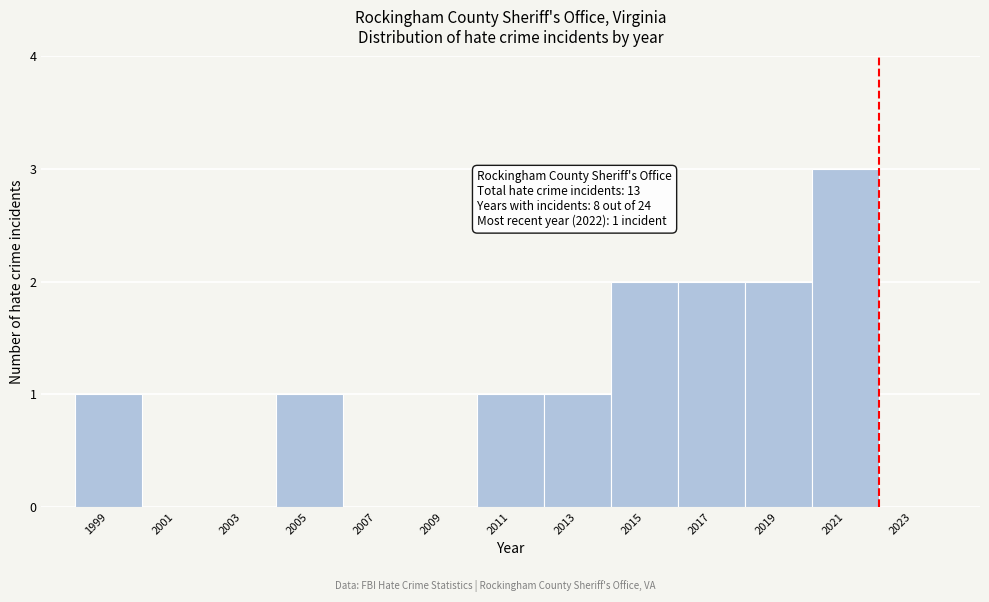

Over which range of the x-axis is the bar tallest?

2020 to 2022